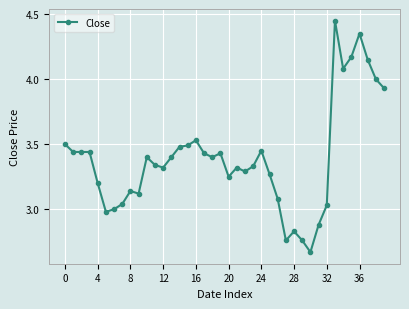

True or false: the data has more than 2 interior local peaks.

True